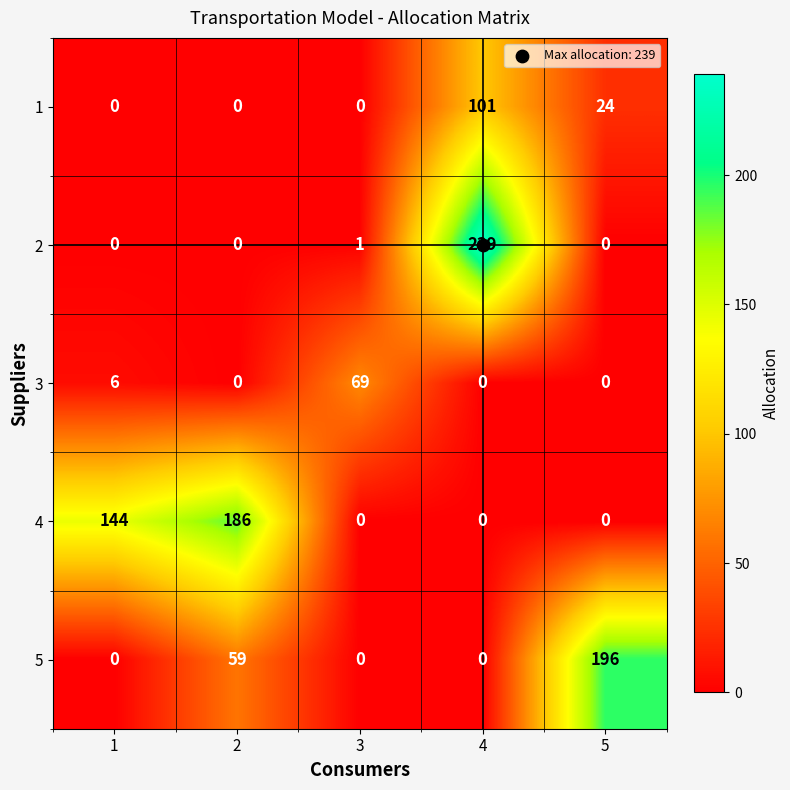

Count the number of data series in this chart.

5